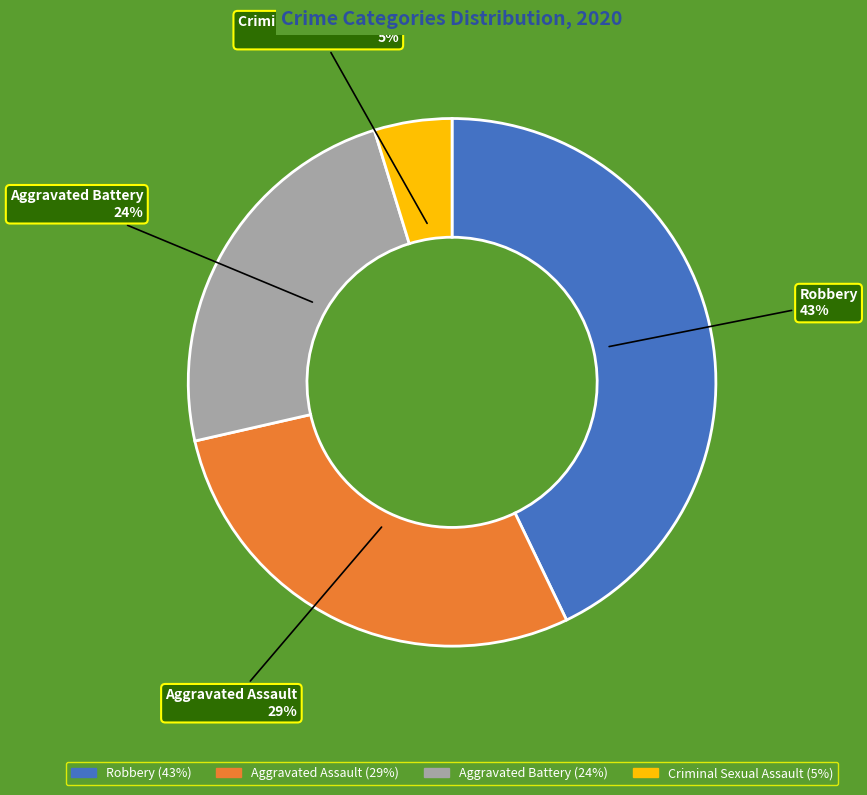

To the nearest percent, what portion does Criminal Sexual Assault represent?

5%